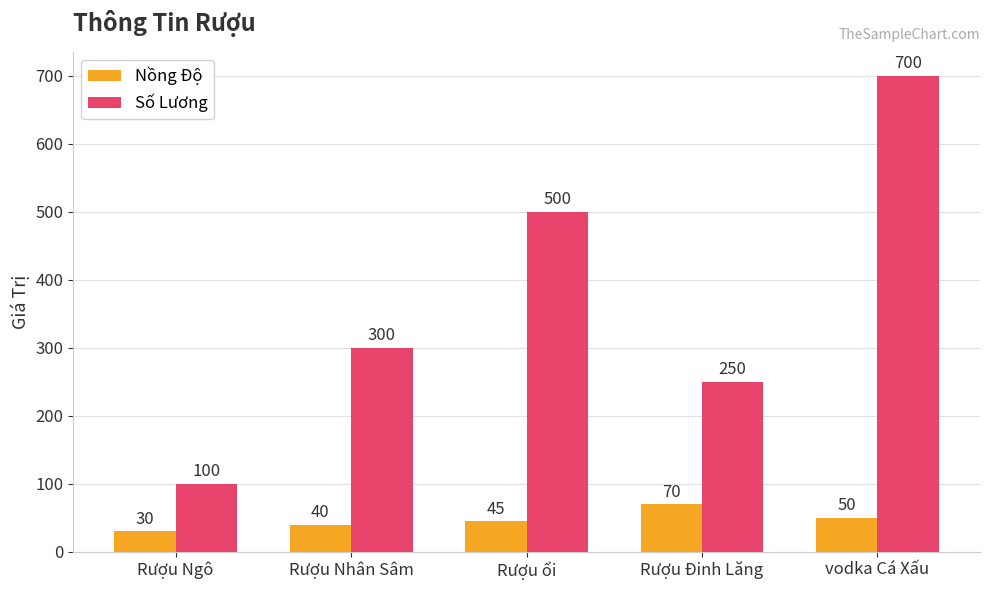

Rank the categories by Số Lương value from highest to lowest.

vodka Cá Xấu, Rượu ổi, Rượu Nhân Sâm, Rượu Đinh Lăng, Rượu Ngô